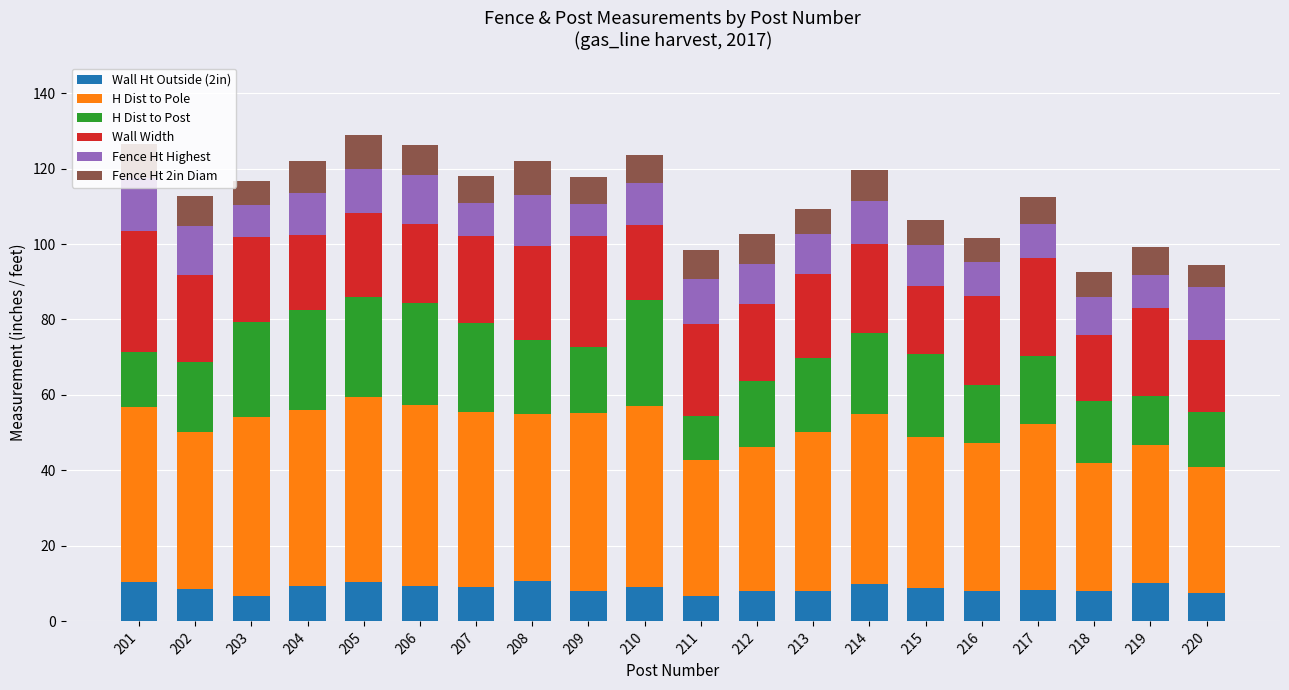

Does the chart contain stacked bars?

Yes